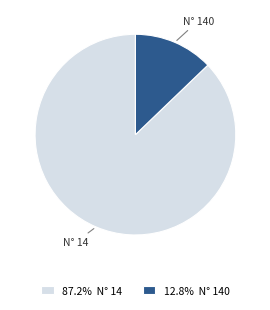

Does any single category account for the majority?

Yes